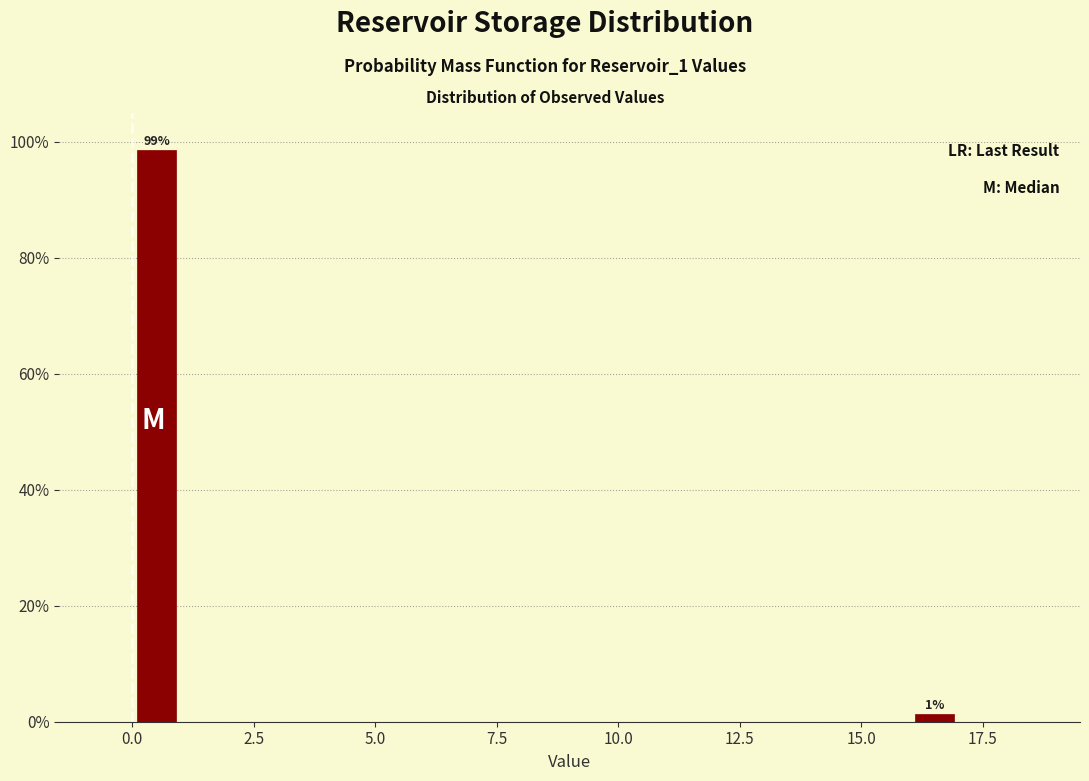

Read against the x-axis, roughly where is the centre of the tallest bar?

0.5